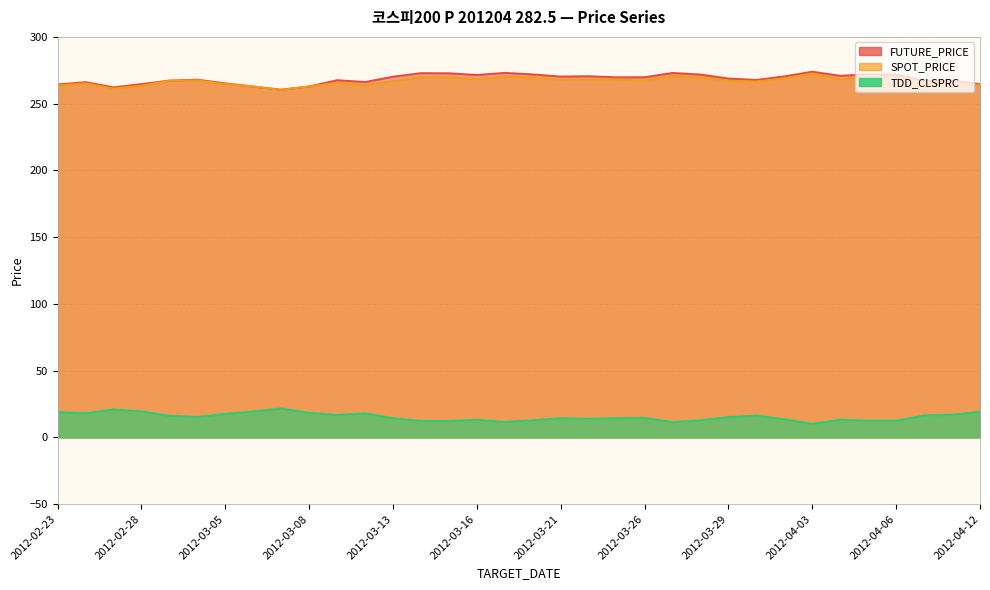

What position from the right is 2012-03-13?

22